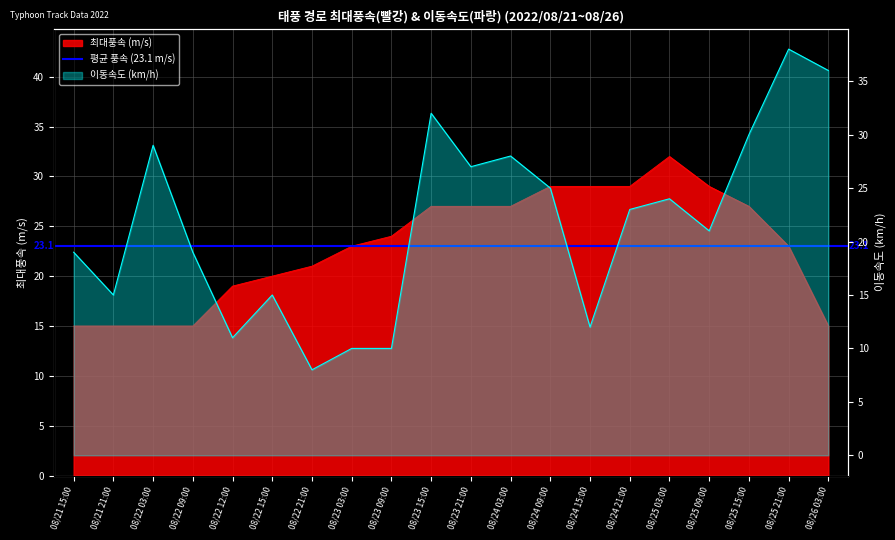

How many interior local peaks does the 이동속도 (km/h) series have?

6